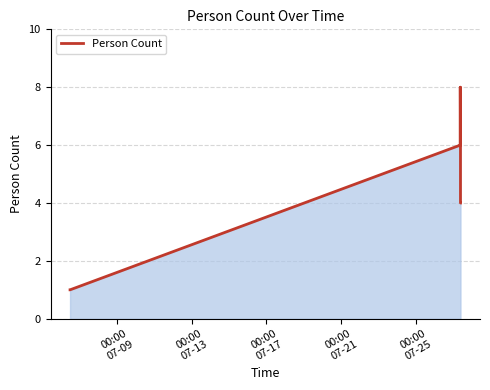

What is the greatest value displayed?

8